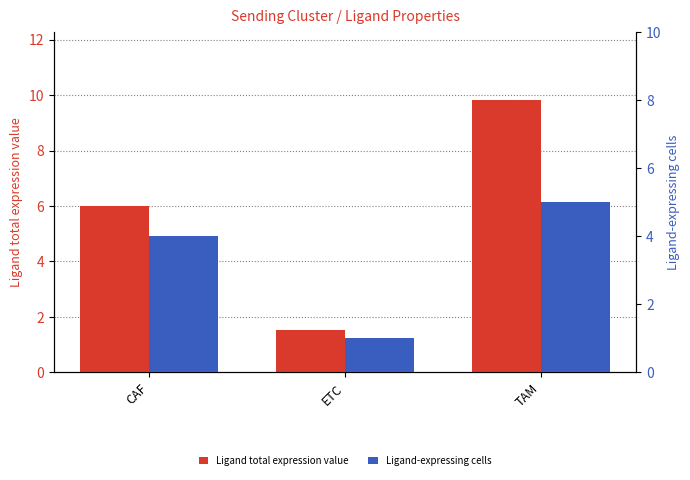

What is the average value of the Ligand-expressing cells series?

3.3